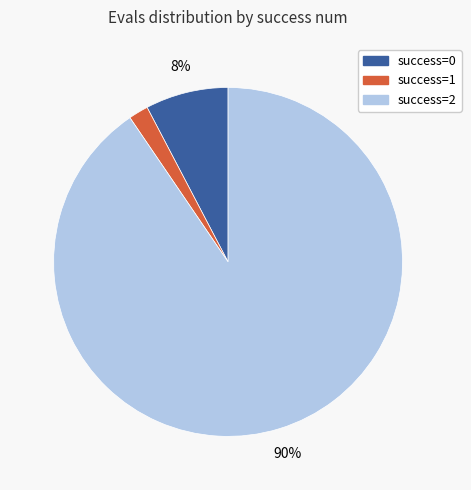

Is there any slice that represents more than half of the pie?

Yes